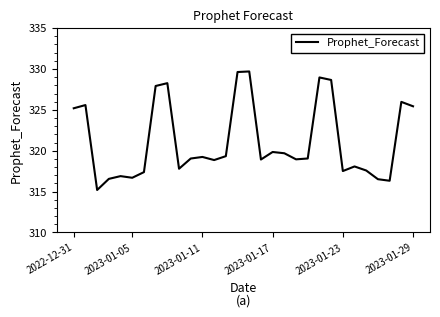

What is the smallest value displayed?

315.2